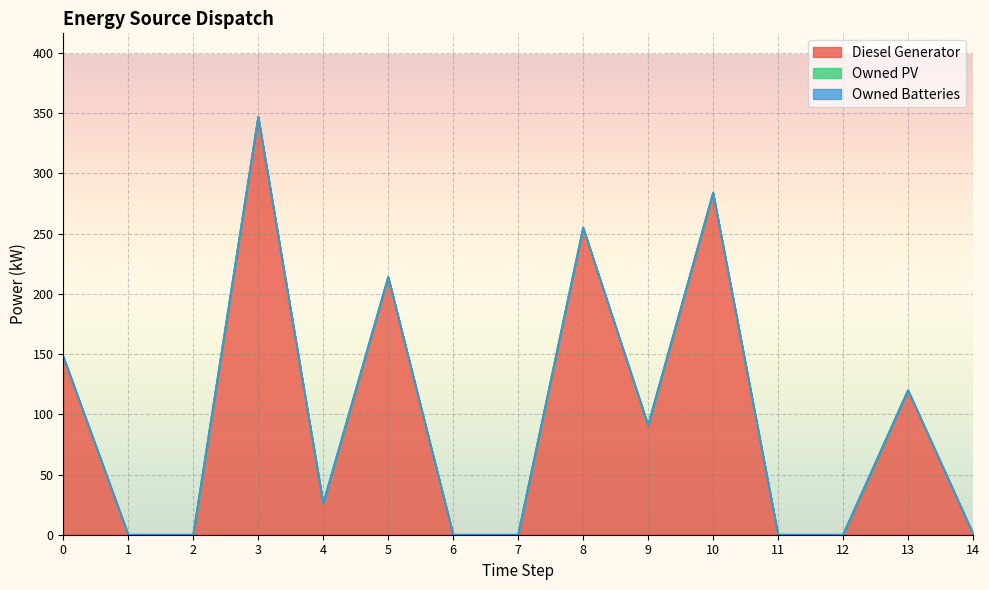

Which category has the lowest value across all series?

1